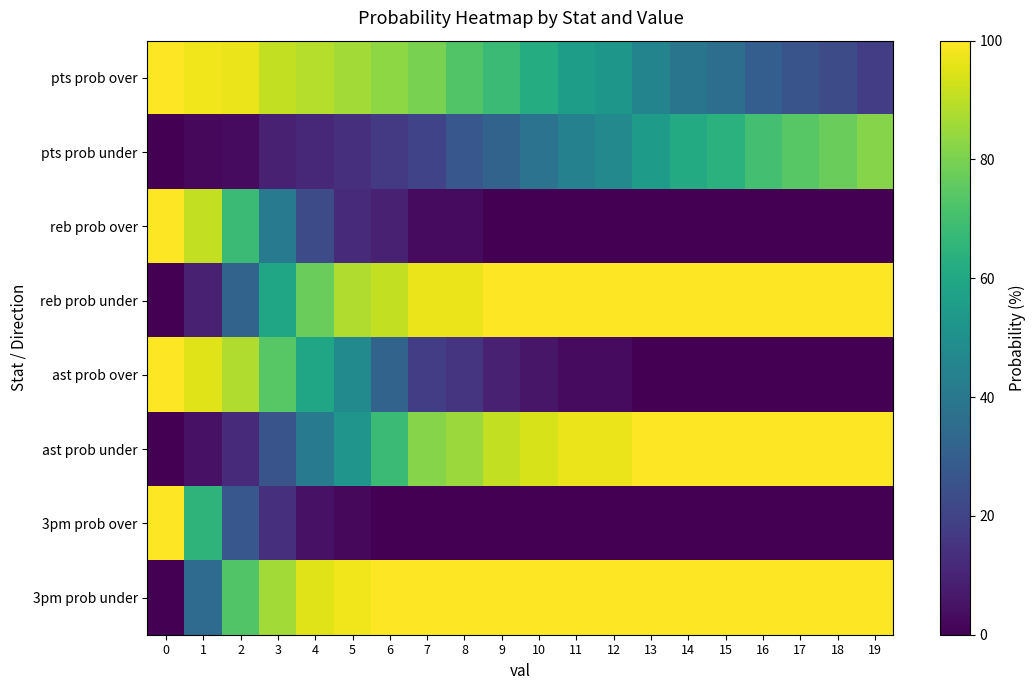

What is the total value across all series at 1?

400